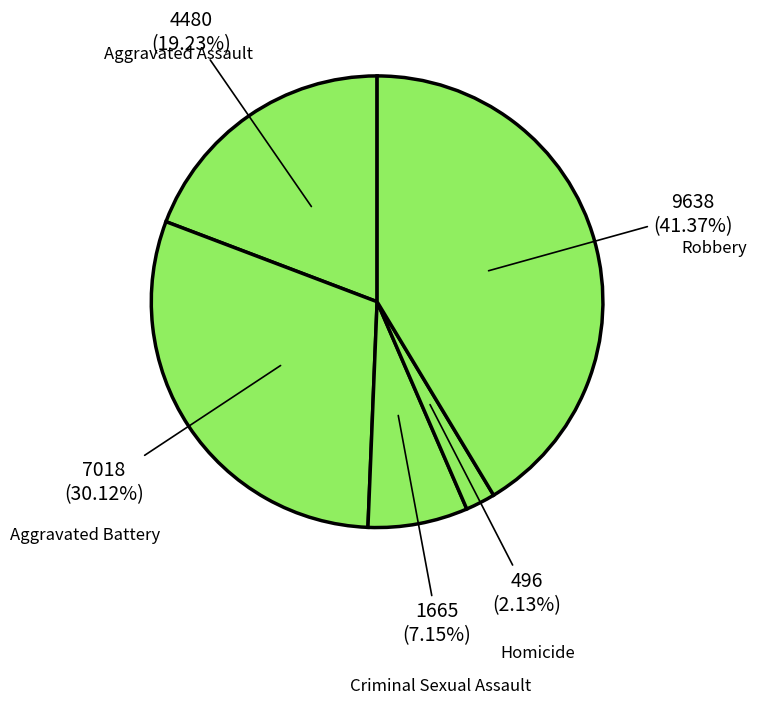

To the nearest percent, what is the average slice percentage?

20%